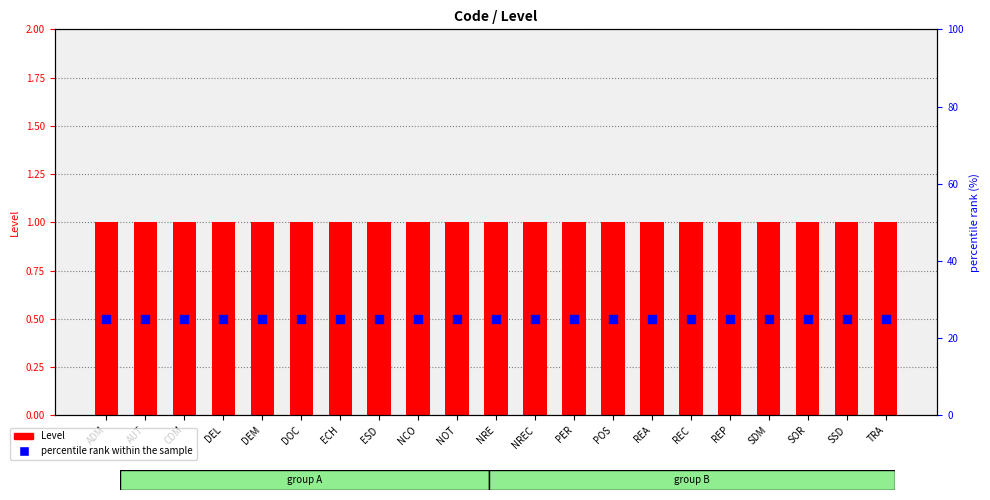

What is the total value across all series at NCO?

26